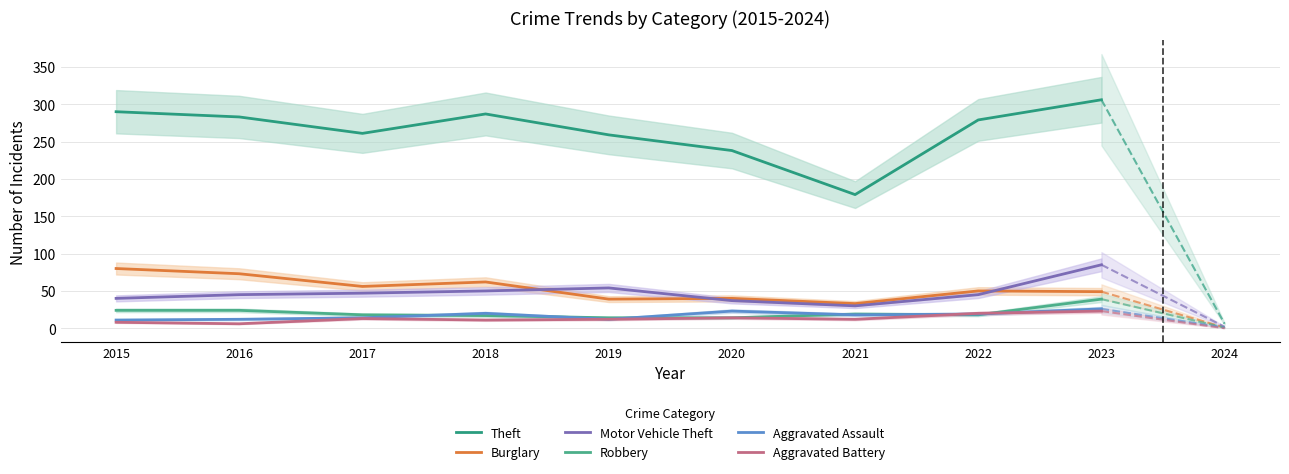

What is the maximum value shown in the chart?

306